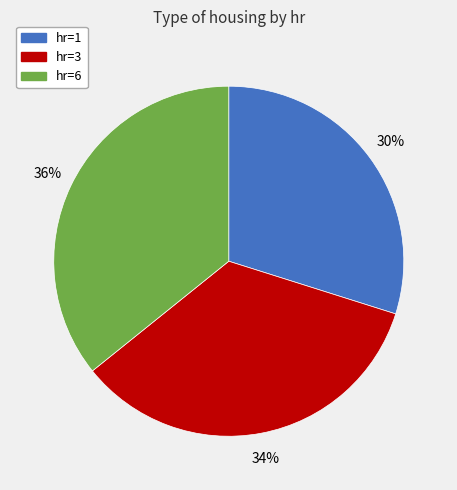

The hr=6 slice represents 29% of the pie. True or false?

False